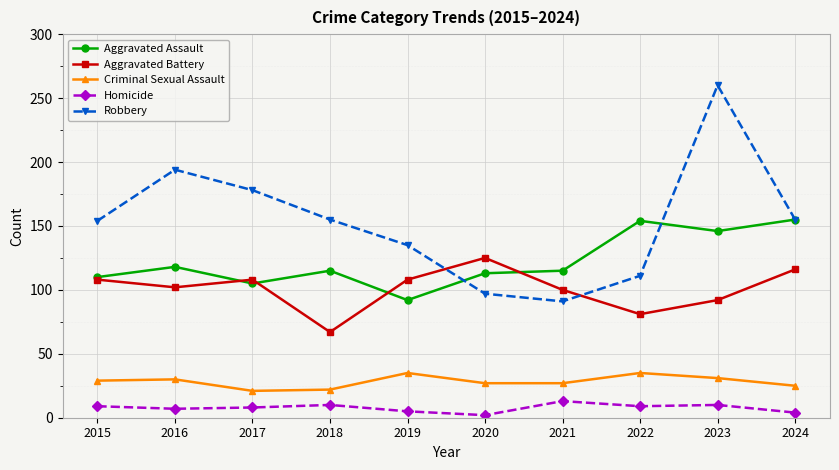

At which category does Aggravated Assault reach its first local valley?

2017